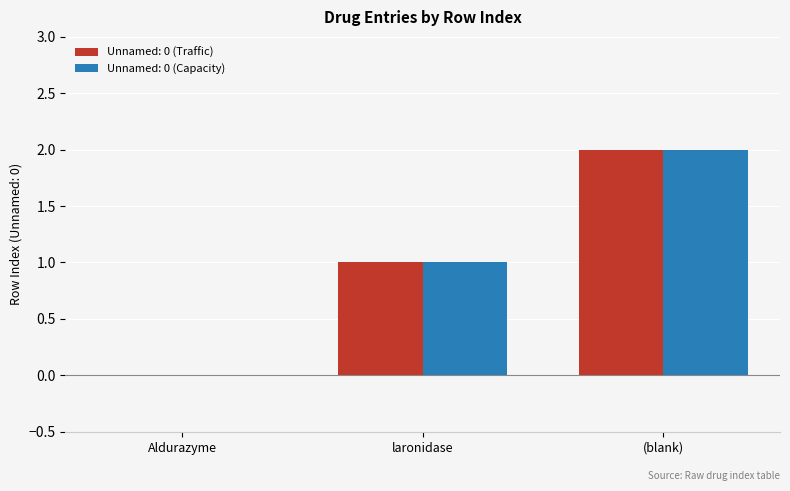

How many groups of bars are there?

3